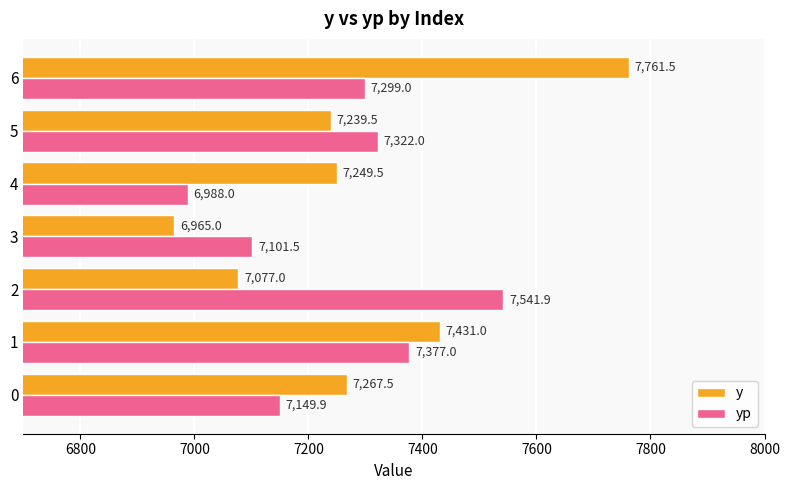

At 6, list the series in order from smallest to largest.

yp, y